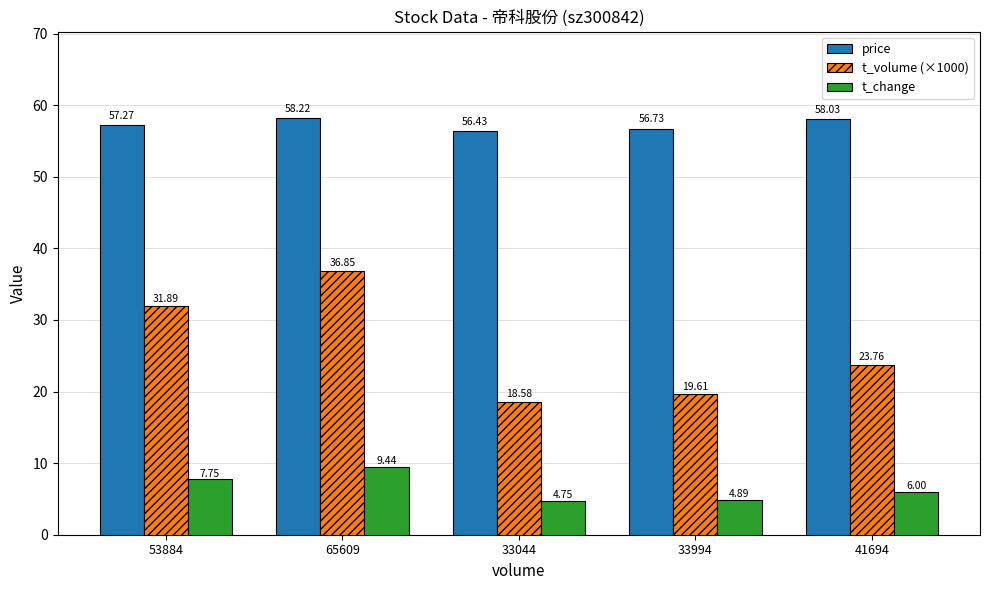

List the series in order of their overall mean, lowest first.

t_change, t_volume (×1000), price